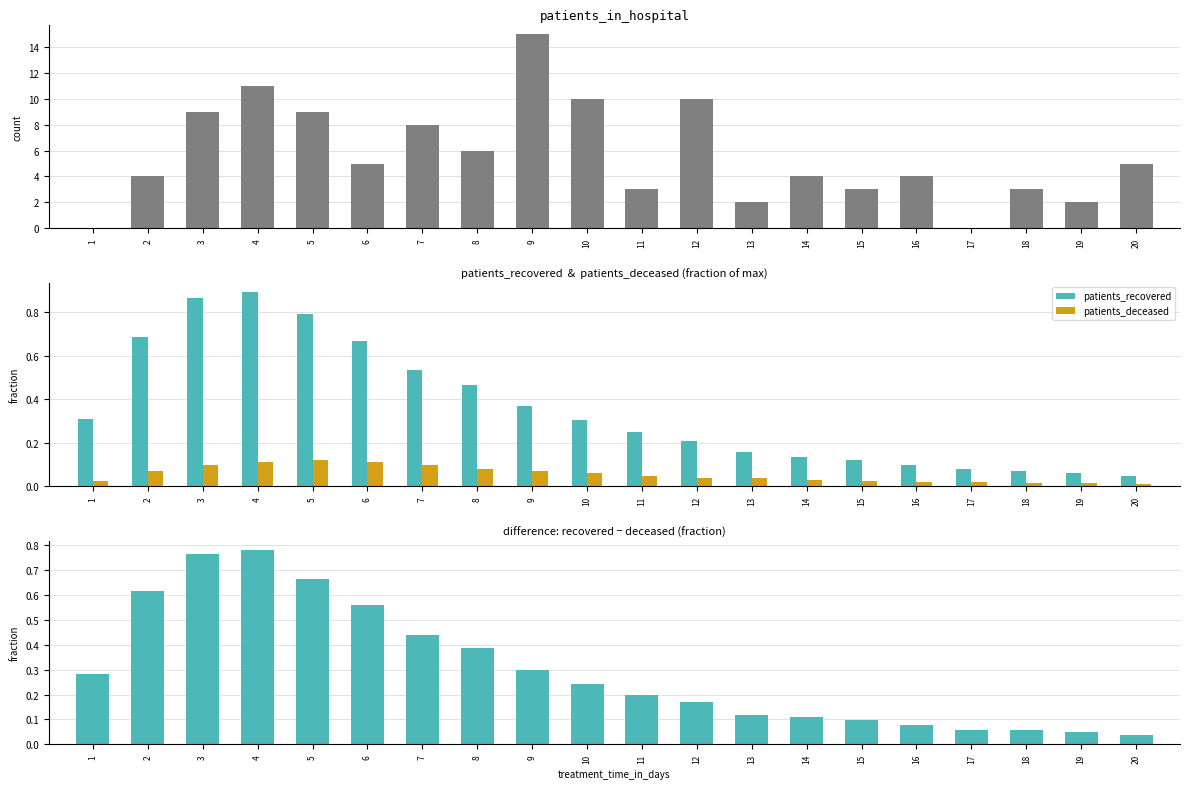

At which category does the chart reach its peak across all series?

9